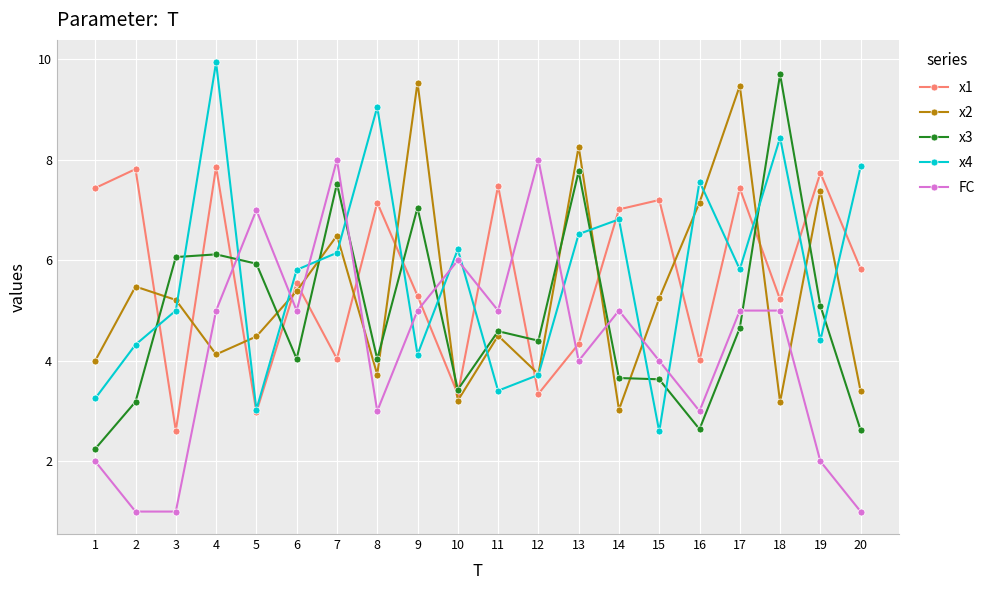

Is the value of FC at 5 greater than the value of x4 at 11?

Yes